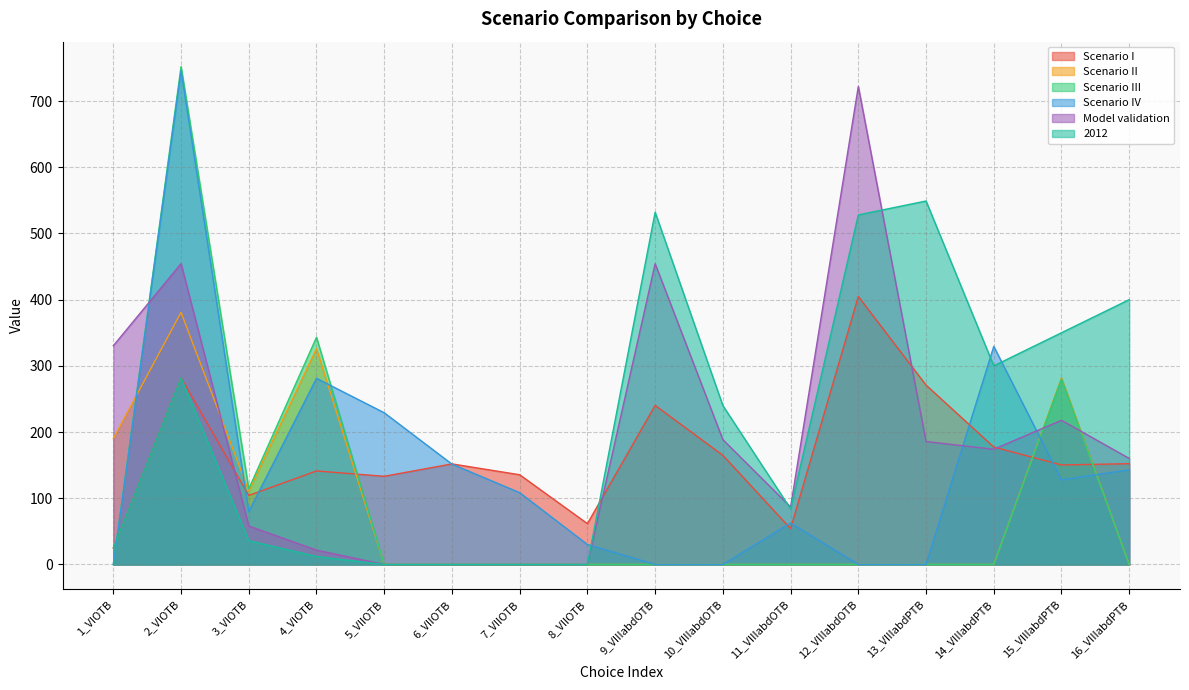

How many lines are shown in the chart?

6